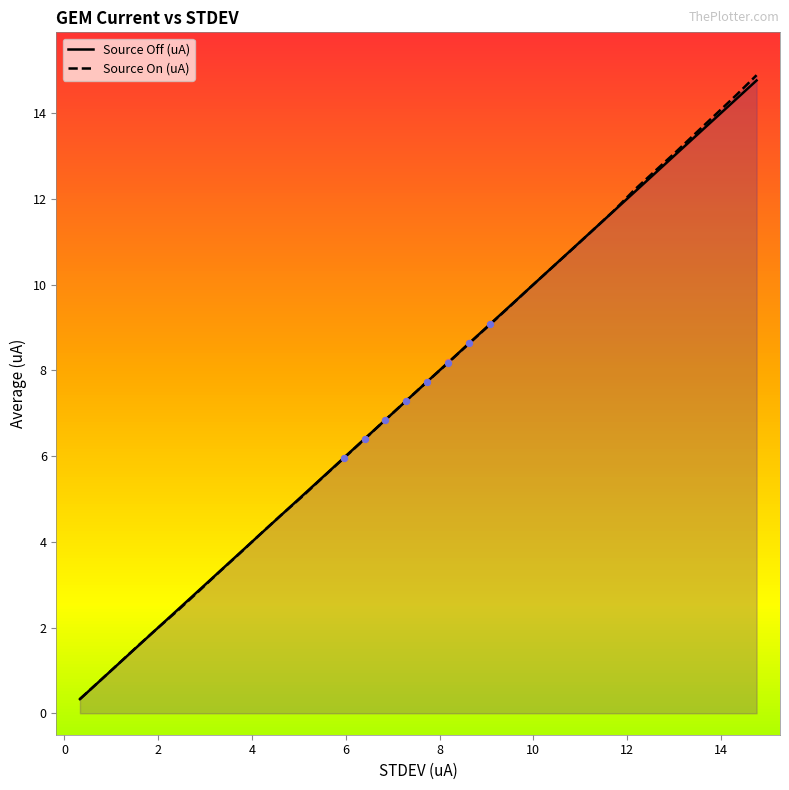

Which series has the largest total across all categories?

Source On (uA)